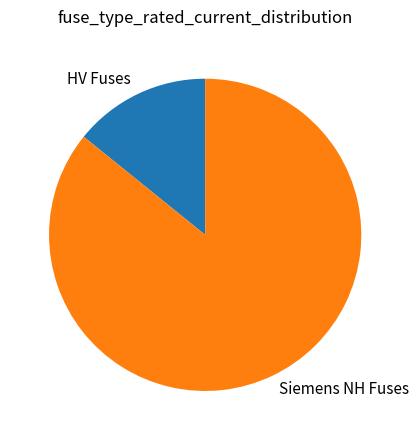

Rank the categories by value from highest to lowest.

Siemens NH Fuses, HV Fuses